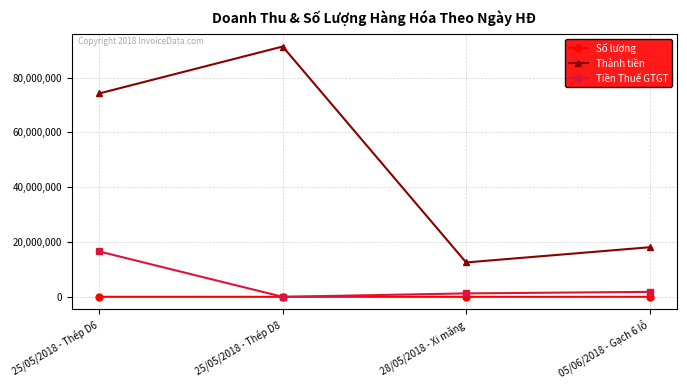

Which series has the largest range (max minus min)?

Thành tiền